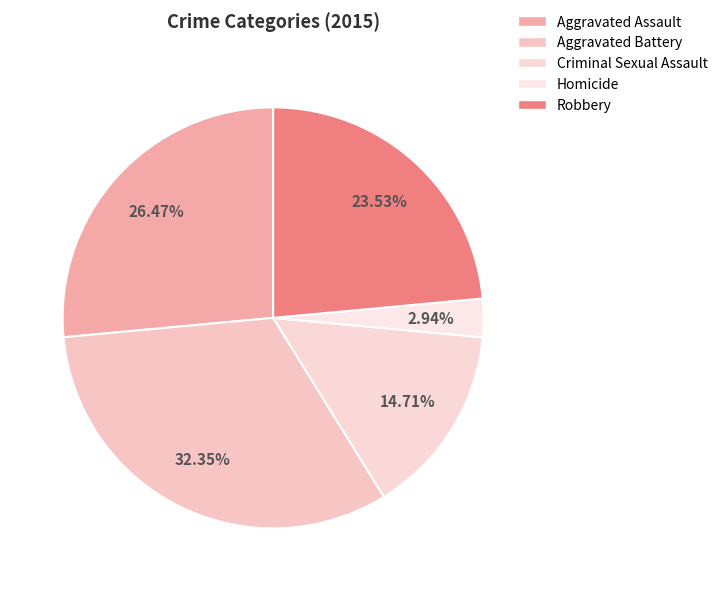

To the nearest percent, what portion does Robbery represent?

24%